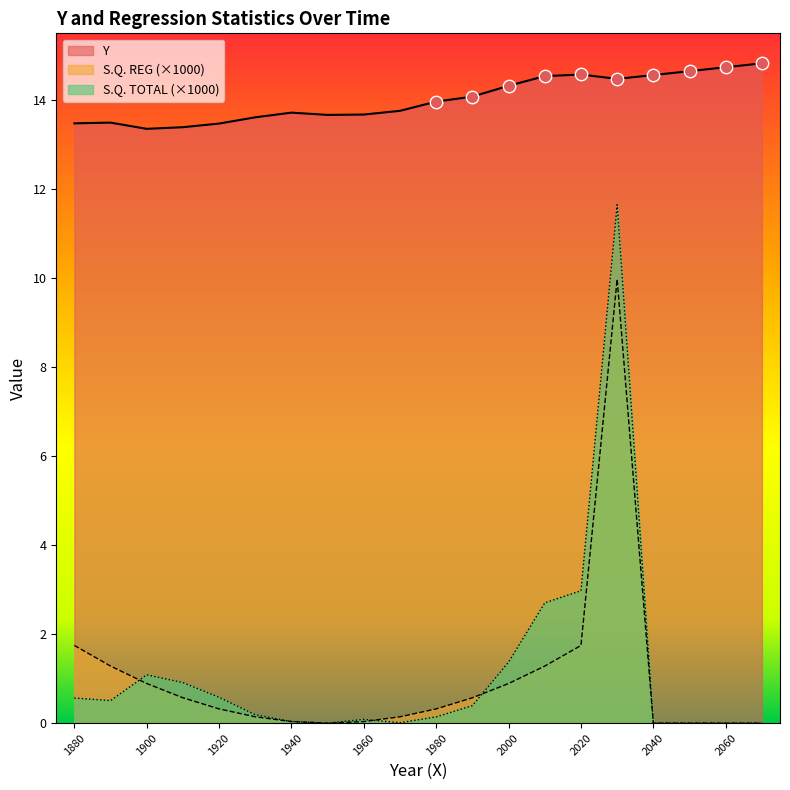

At which category is the sum across all series the highest?

2030